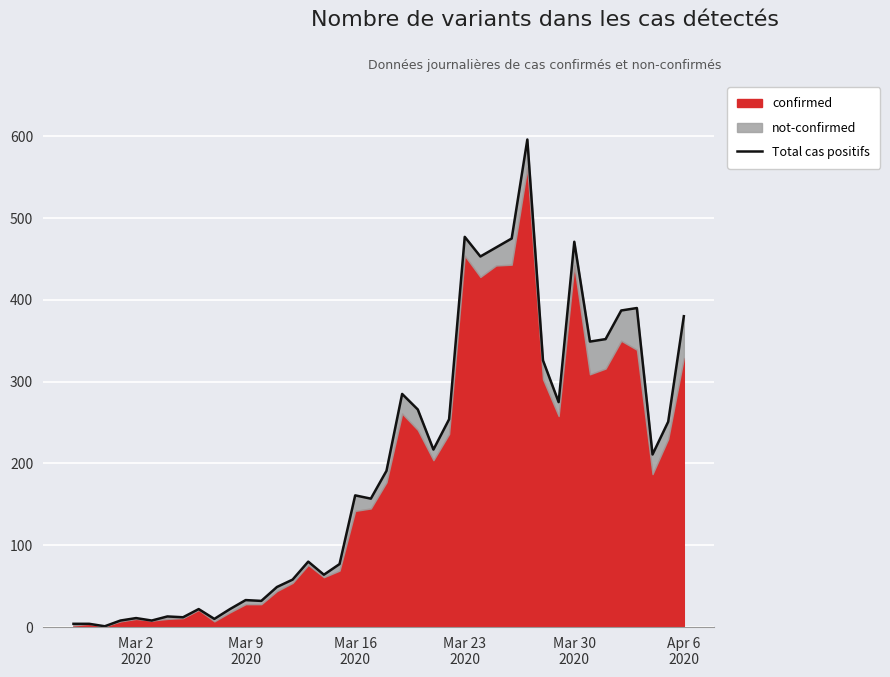

True or false: there are more than 0 points higher than both neighbors.

True